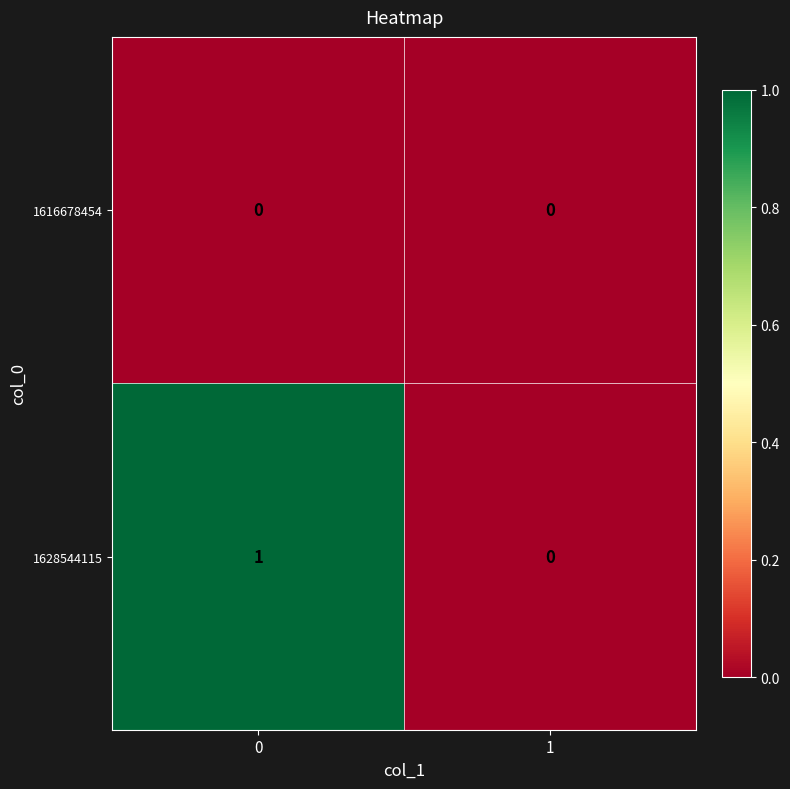

What is the difference between the highest and lowest values at 0?

1